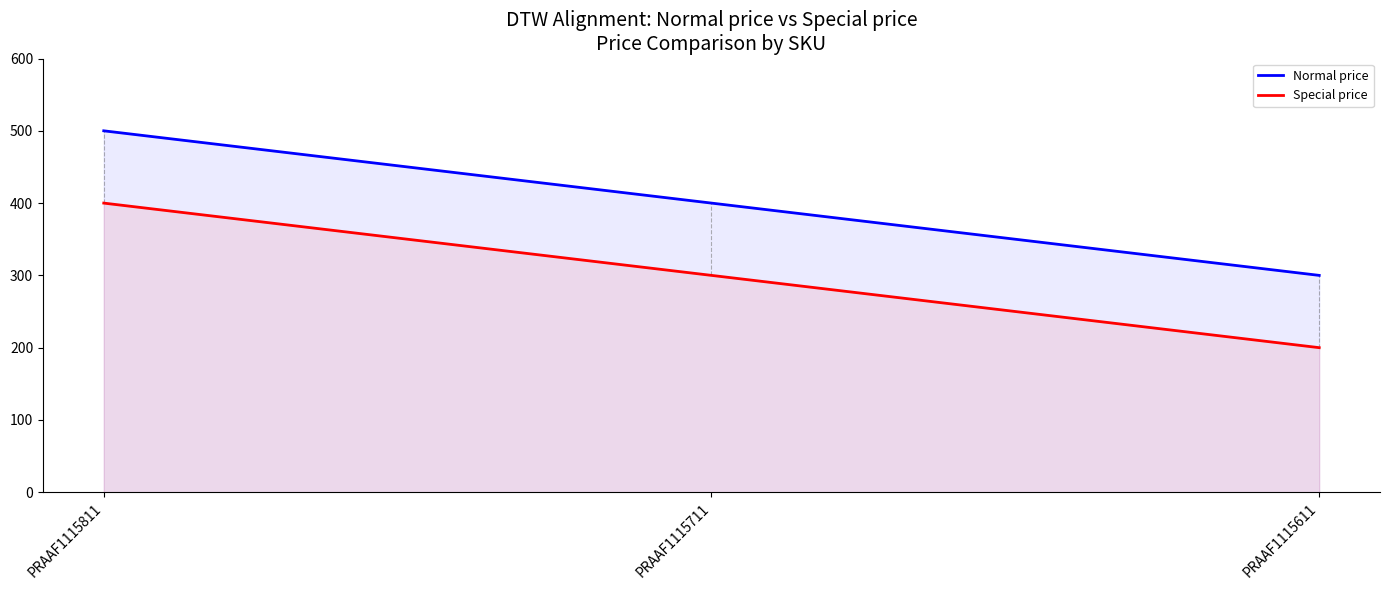

Which label corresponds to the smallest value in the chart?

PRAAF1115611